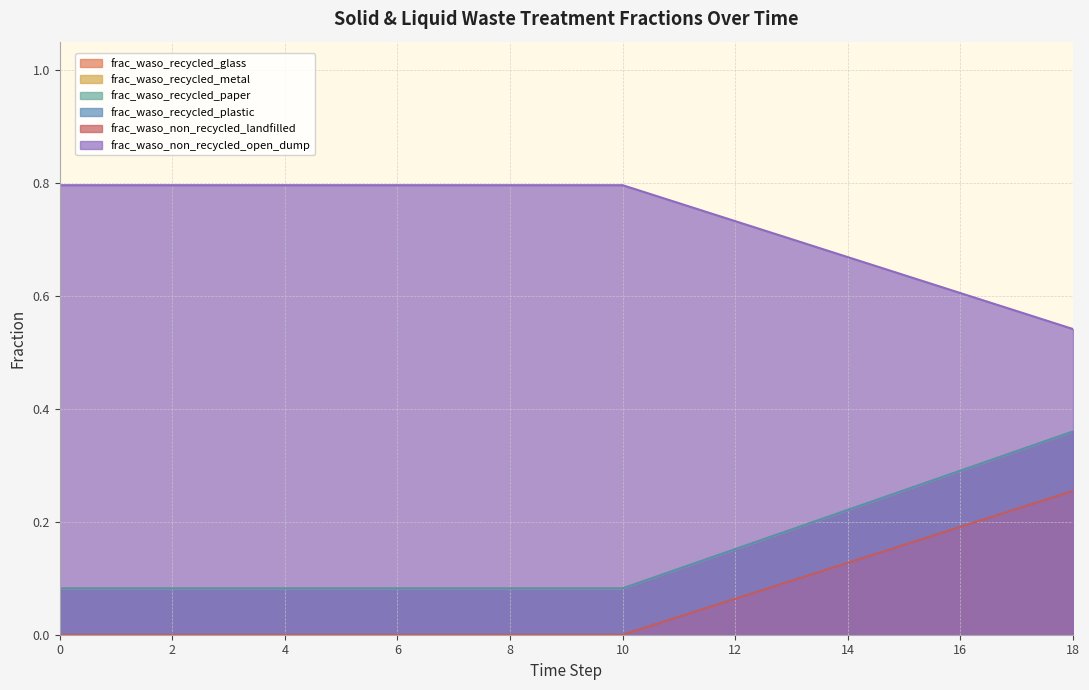

True or false: frac_waso_non_recycled_open_dump and frac_waso_recycled_glass cross at least once.

False